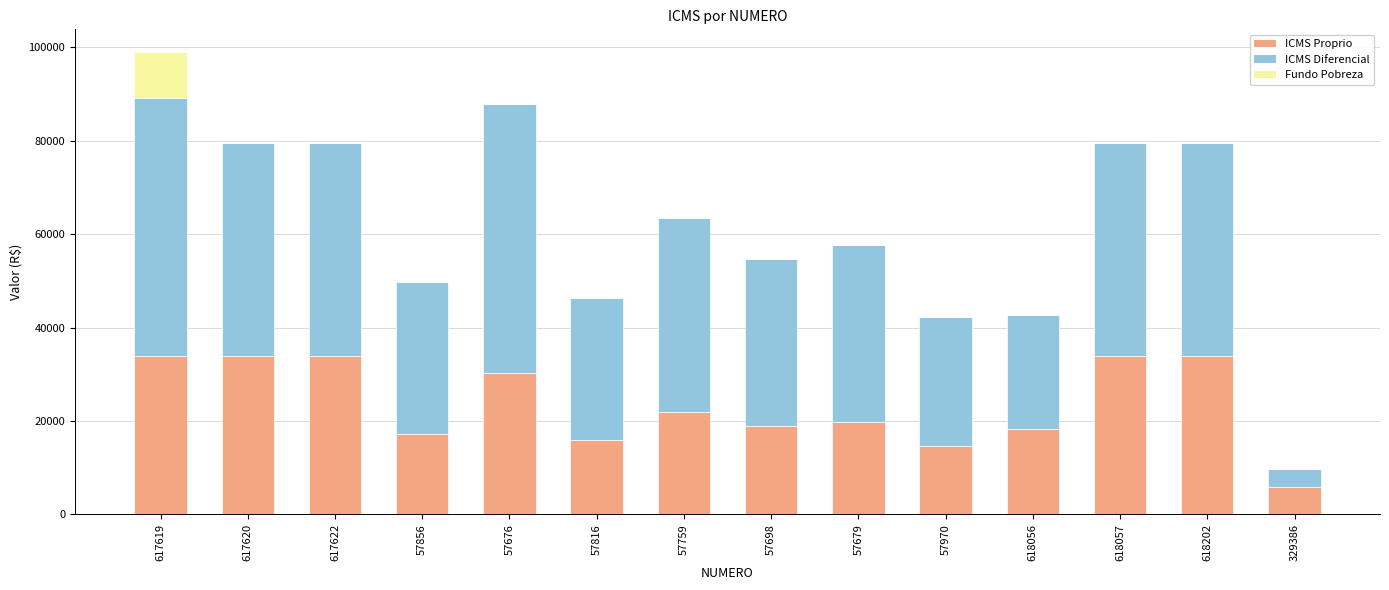

What value does the ICMS Proprio series have at 617622?

34020.0